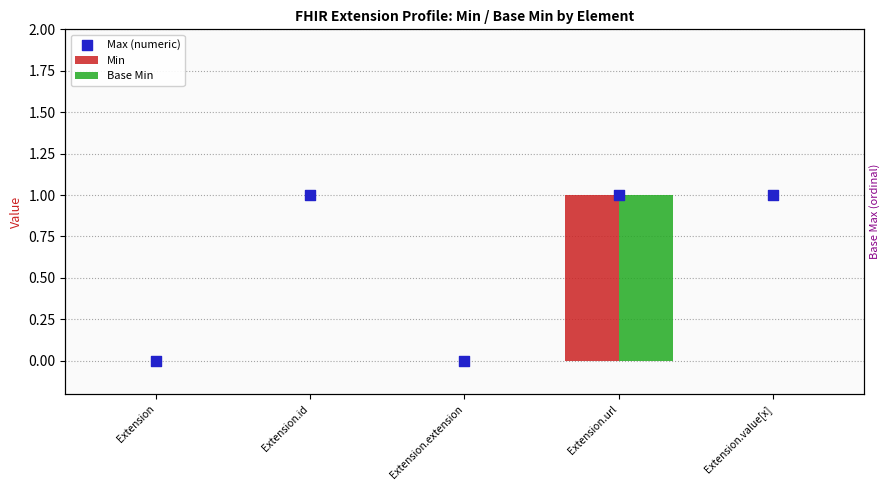

Which series has the widest spread of Y values?

Min